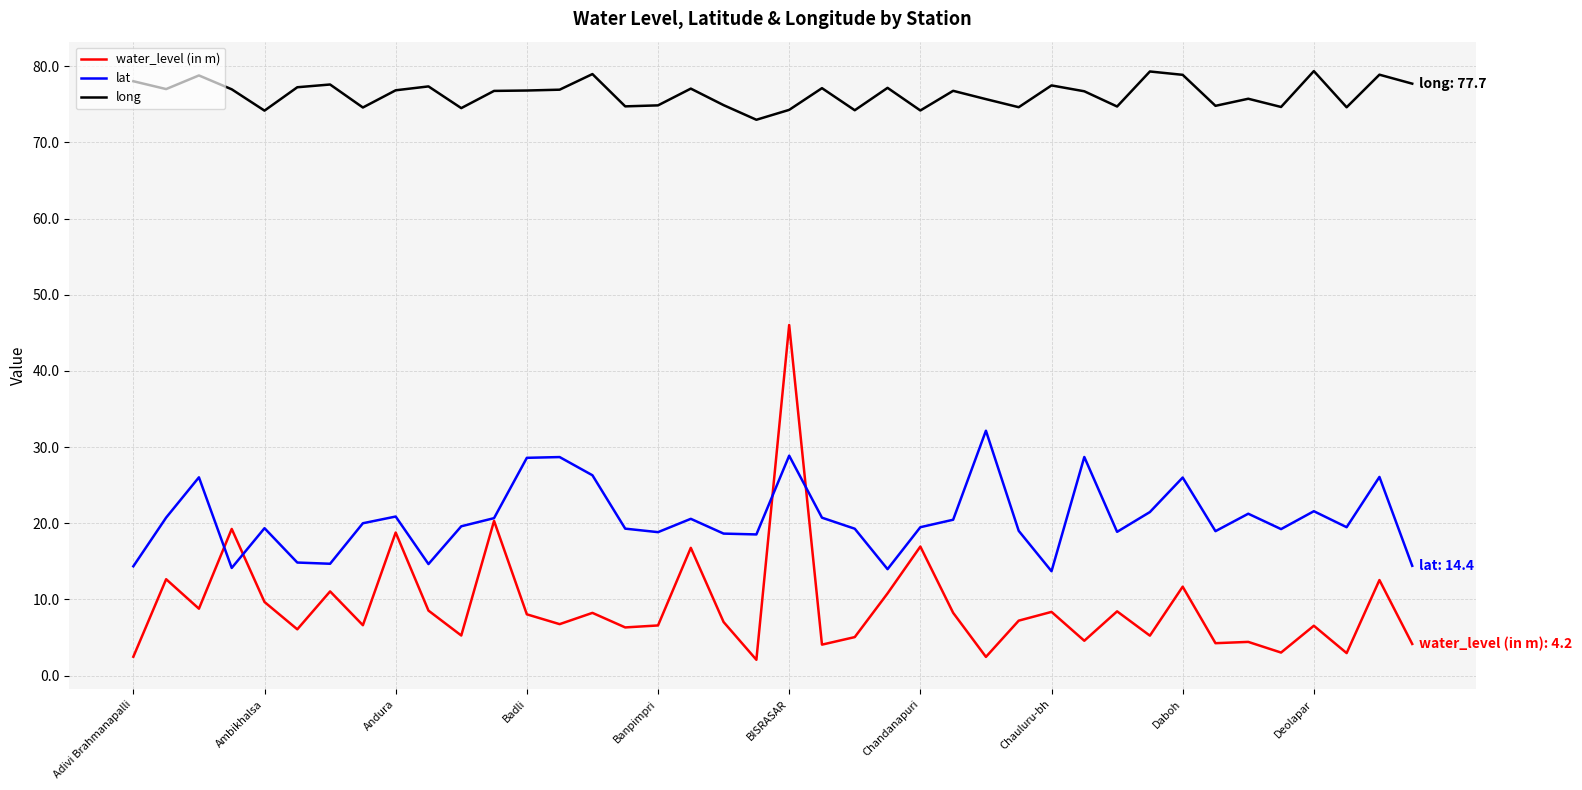

Count the number of categories in the chart.

40